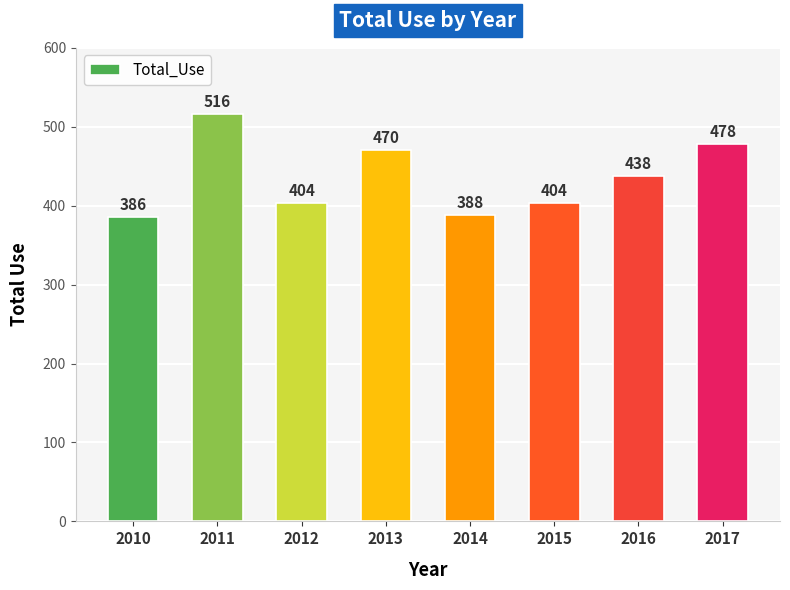

Which label corresponds to the smallest value in the chart?

2010